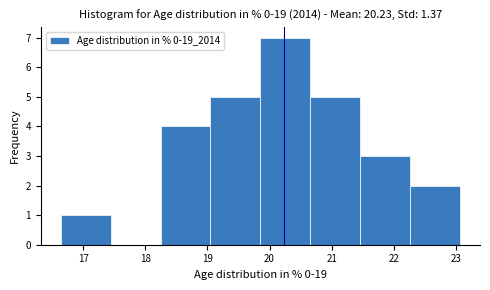

How tall is the bar that spans 18.2 to 19.0 on the x-axis? Neither the bar edges nor the heights are printed on the chart, so give them approximately, as read against the axes.

4